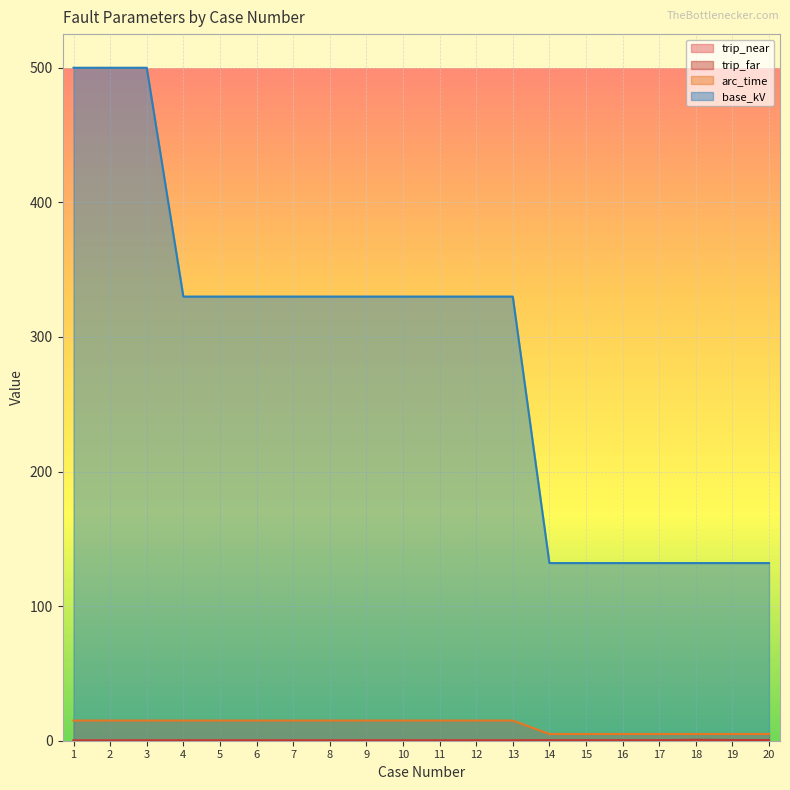

True or false: base_kV has a value of 132.0 at 18.

True